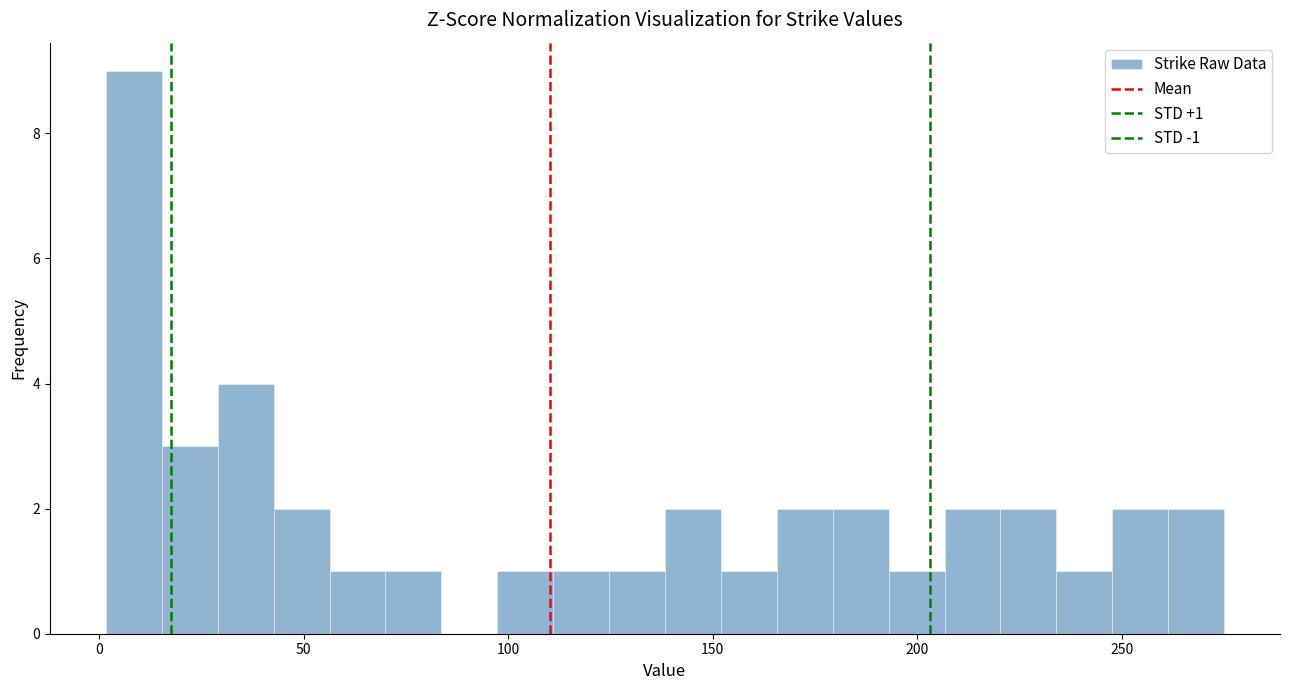

Around what value on the x-axis is the tallest bar? Give the approximate position of its centre, as read against the axis.

10